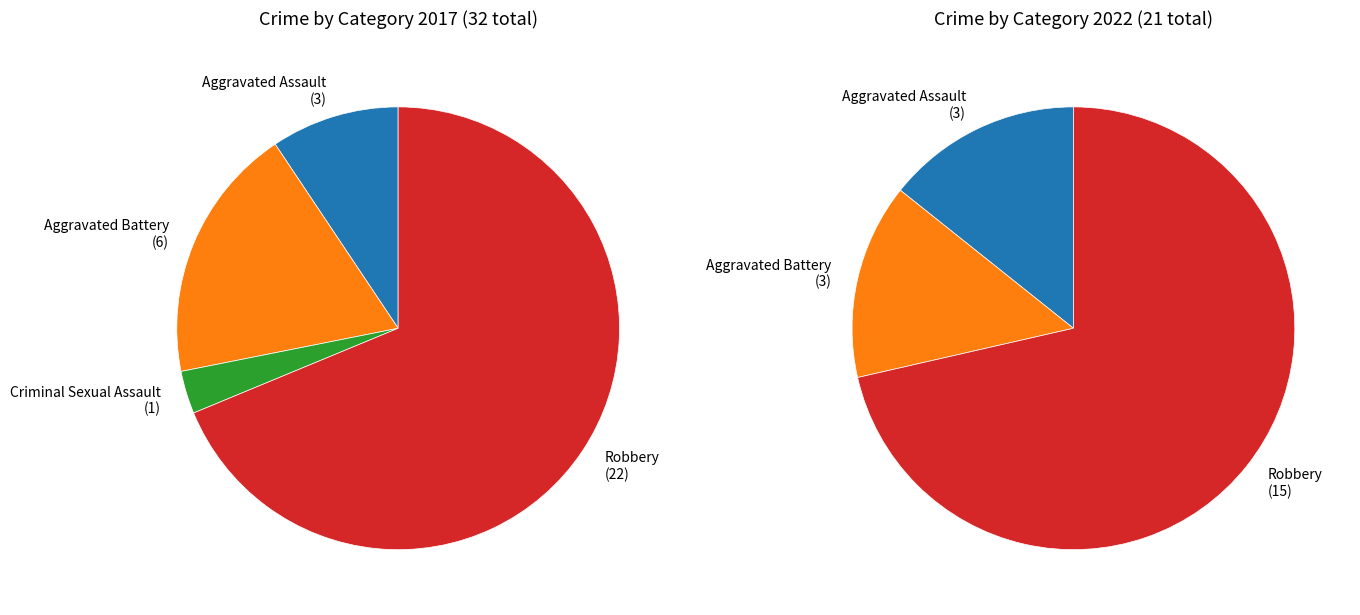

Does any single category account for the majority?

Yes